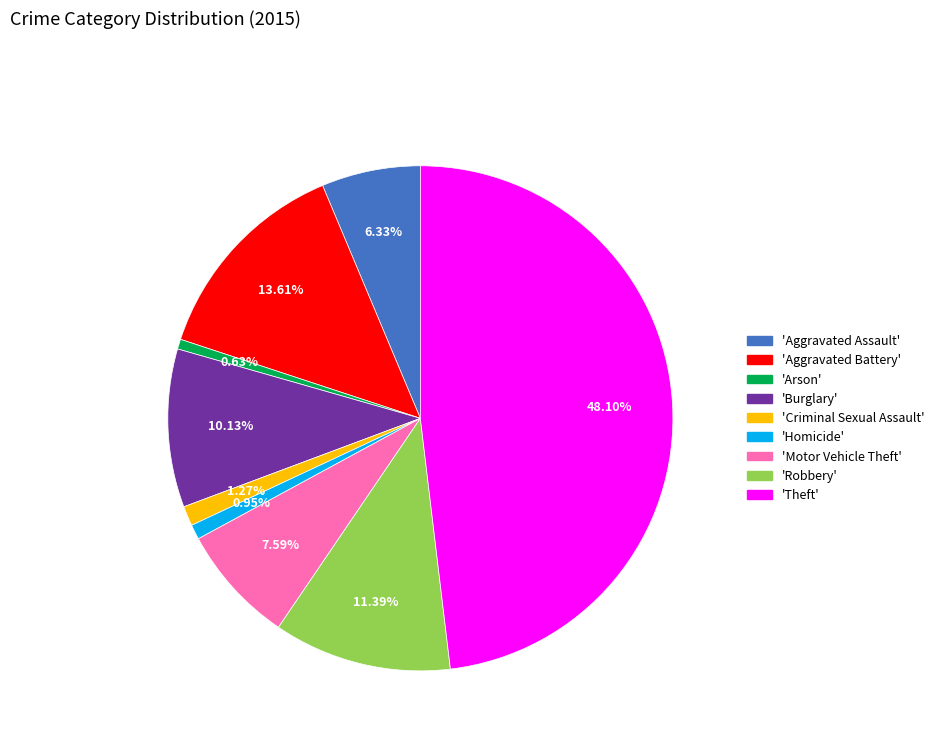

How many slices are in this pie chart?

9